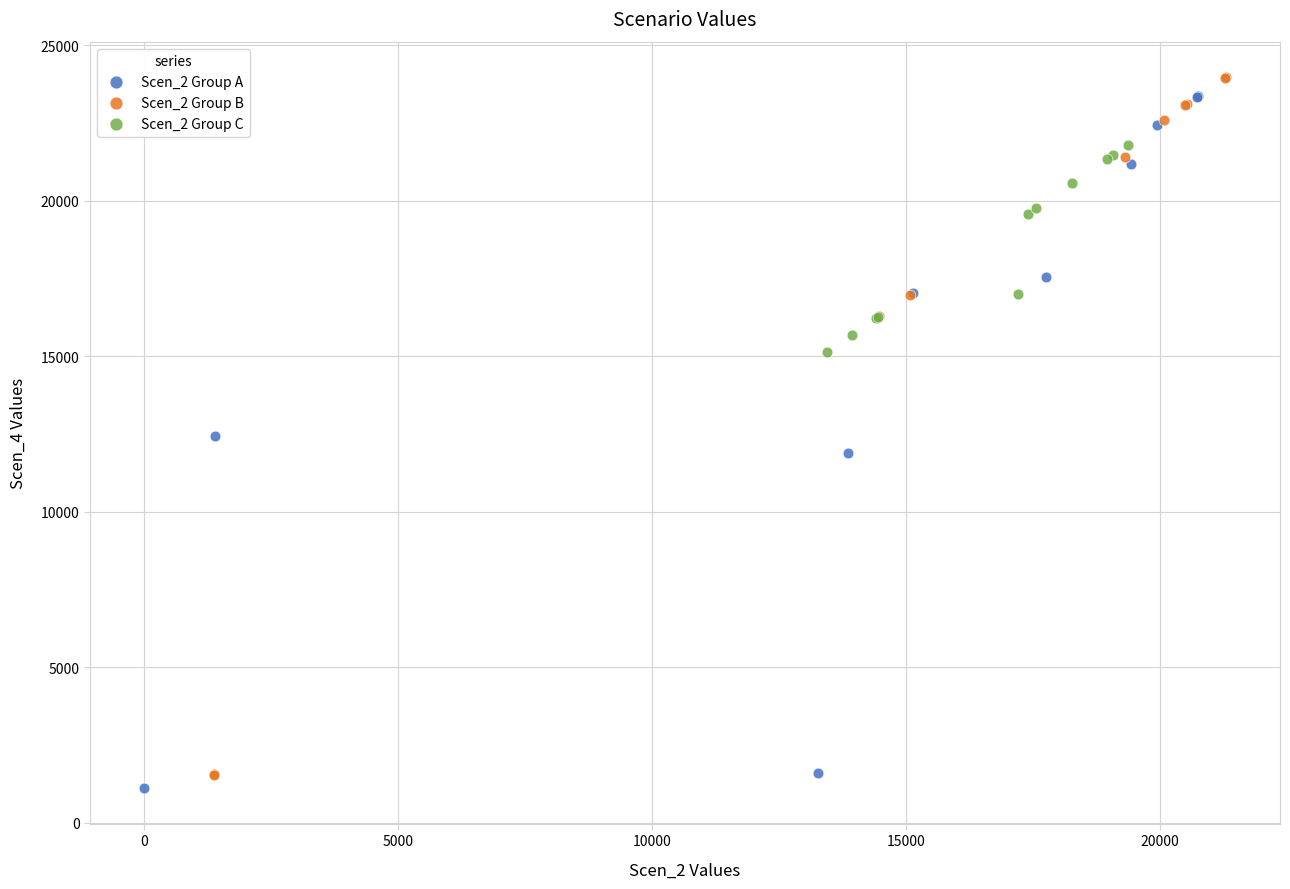

Which series reaches the minimum Y coordinate?

Scen_2 Group A